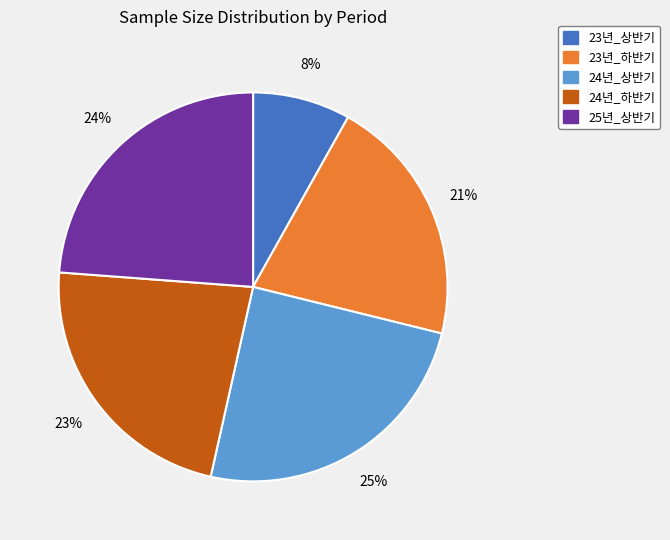

To the nearest percent, what percentage of the pie is 24년_상반기?

25%